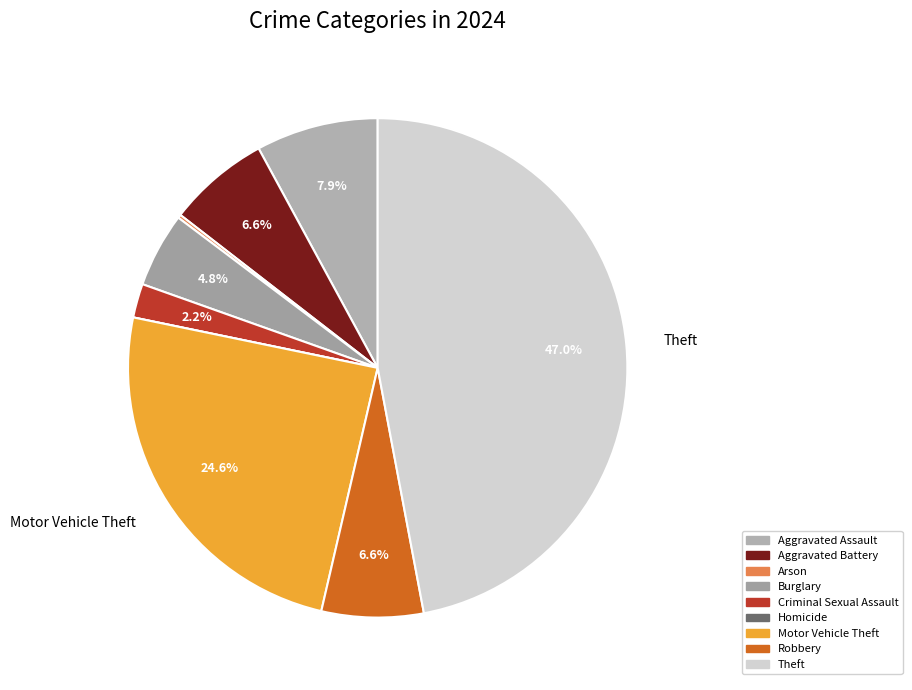

How many slices are in this pie chart?

9